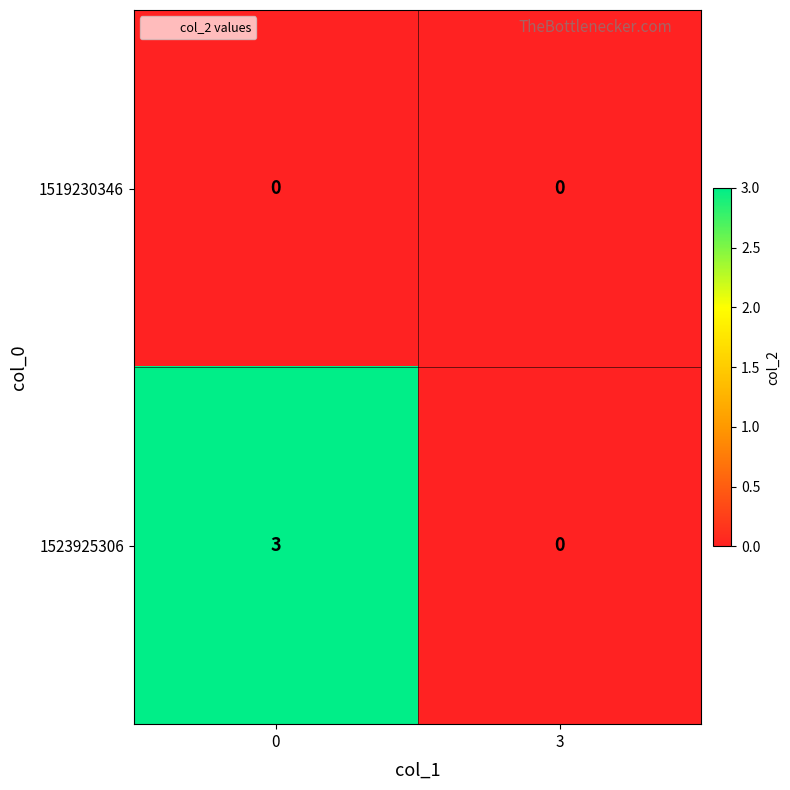

Reading left to right, transcribe all the data shown in this chart.

1519230346: 0	0
1523925306: 3	0